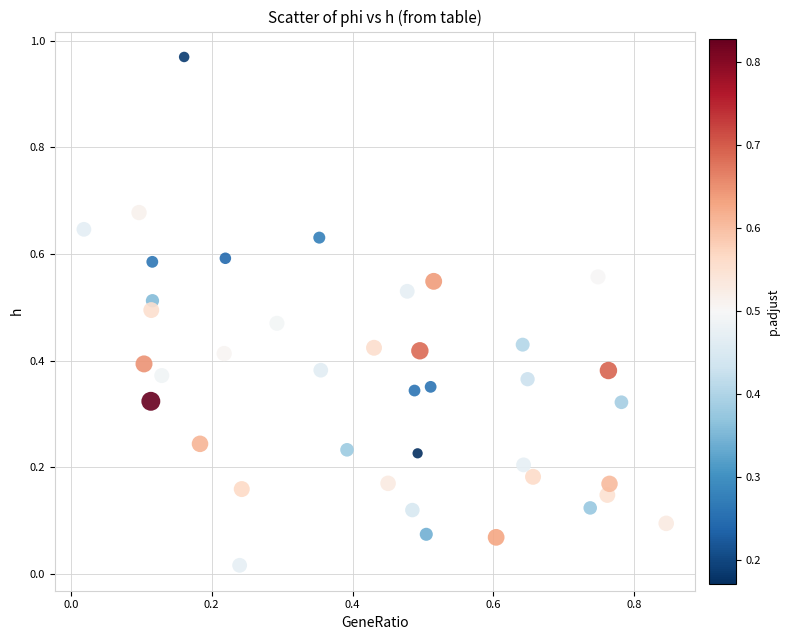

What is the range of X values (max minus min)?

0.8